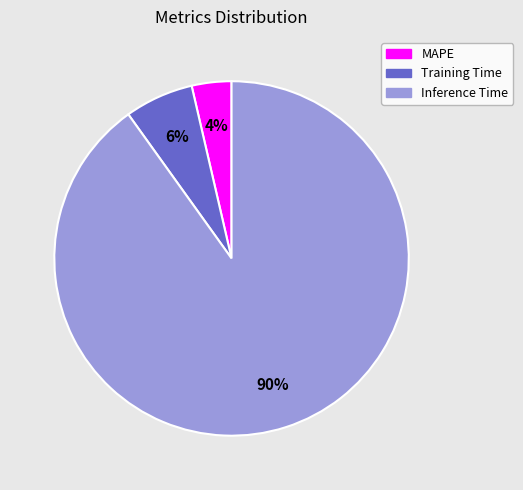

Does MAPE represent more than half of the total?

No